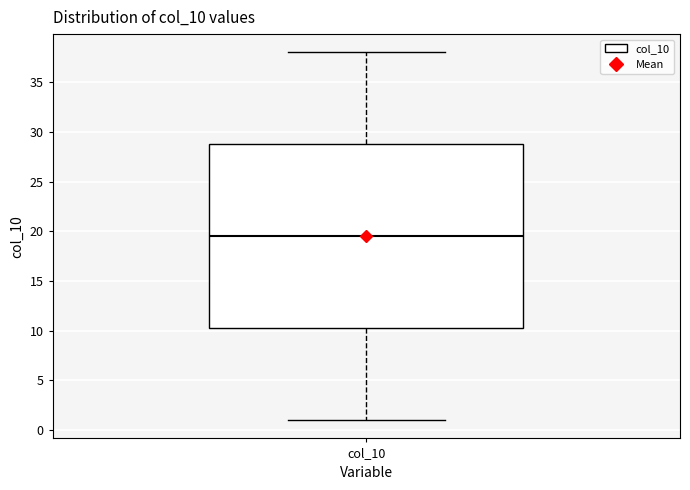

Read this box plot against the y-axis: the position of the median line, the range covered by the box, and the ends of both whiskers. The values are not printed on the chart, so give them approximately, as read against the axis.

median 19.5, box 10.5 to 29.0, whiskers 1.0 to 38.0